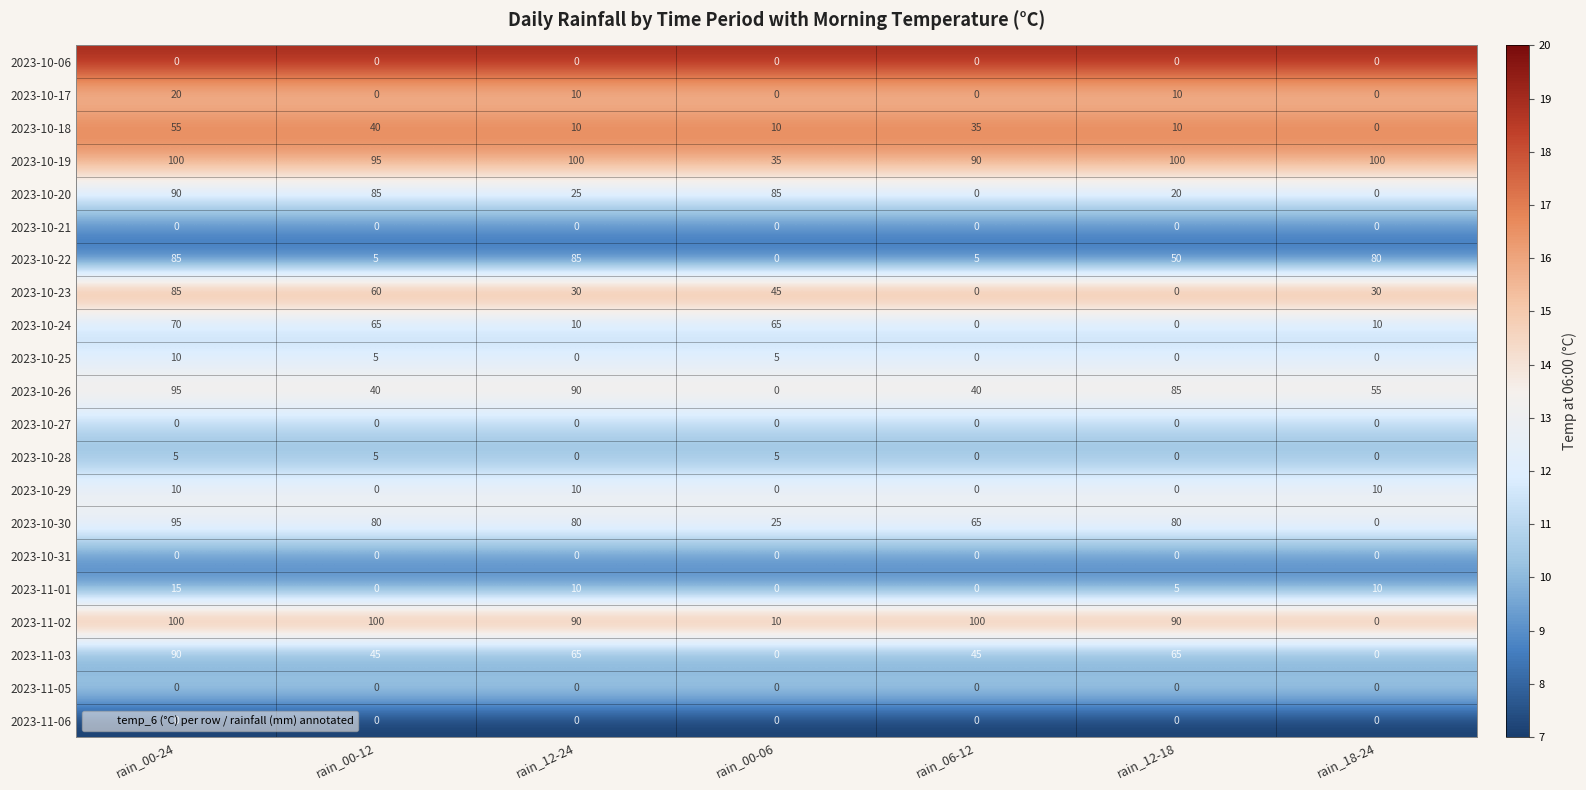

At which label does 2023-10-17 reach its peak?

rain_00-24